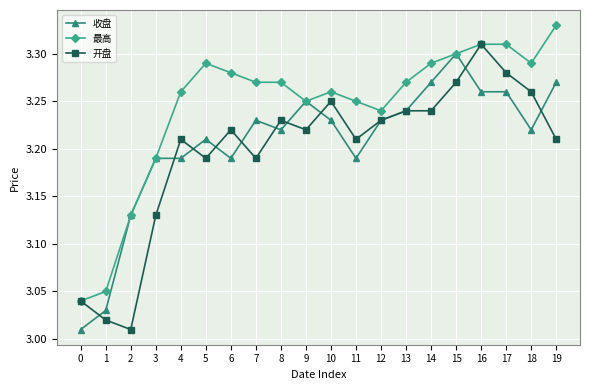

Which series changed the most between 0 and 12?

收盘